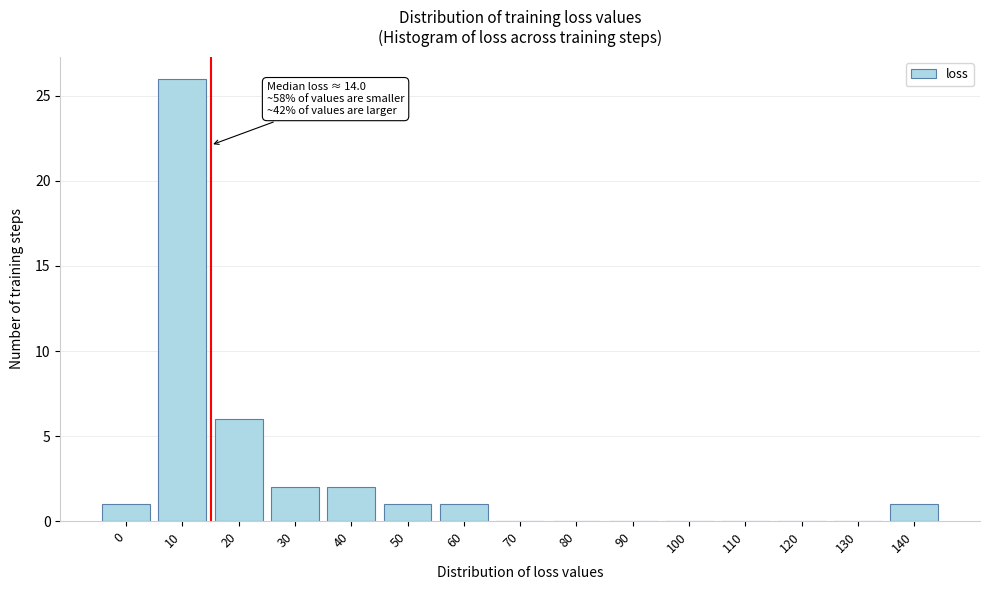

Reading right to left, transcribe all the data shown in this chart.

140=1	130=0	120=0	110=0	100=0	90=0	80=0	70=0	60=1	50=1	40=2	30=2	20=6	10=26	0=1